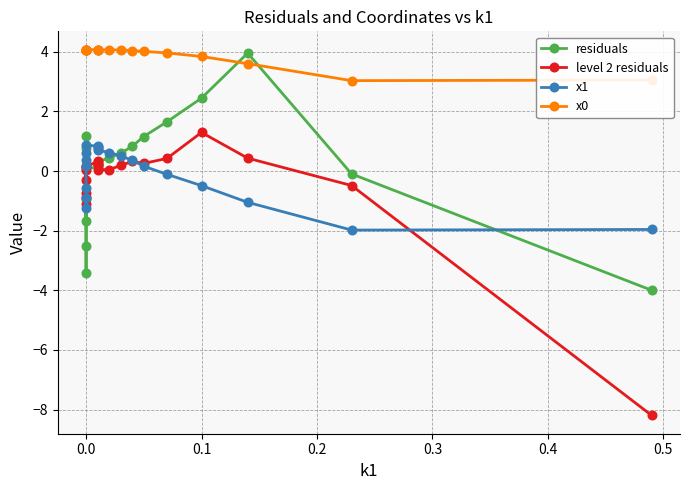

What position from the left is 18?

19